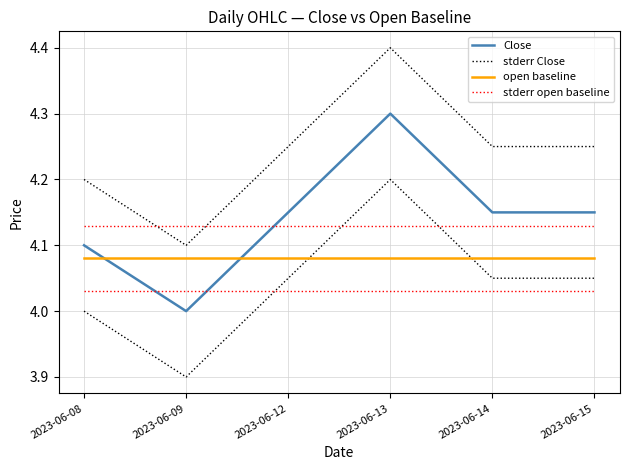

Which series ends up on top after the final intersection of stderr Close and stderr open baseline?

stderr Close